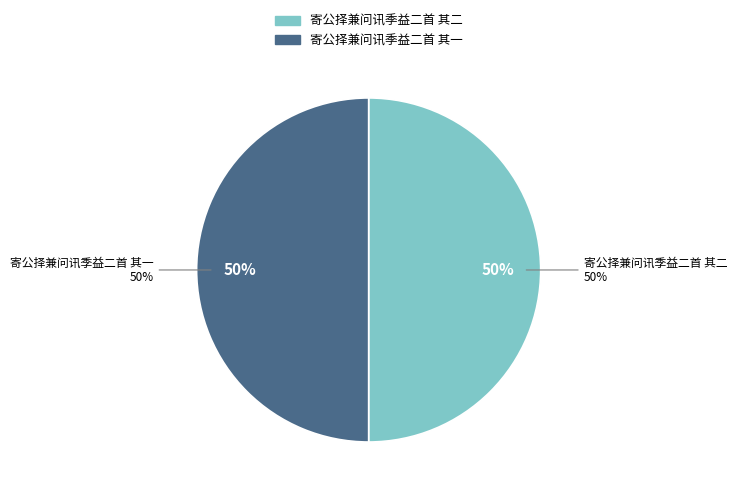

Does 寄公择兼问讯季益二首 其一 represent more than half of the total?

Yes